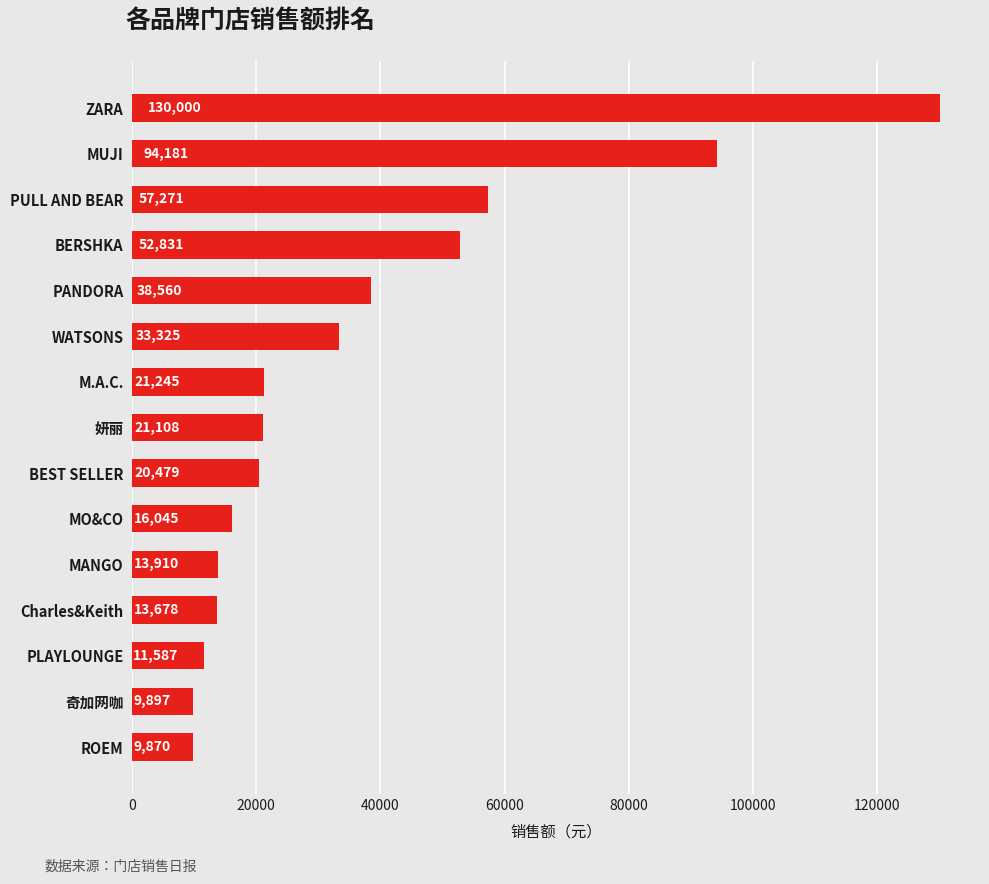

The chart shows a value of 8110.7 at M.A.C.. True or false?

False